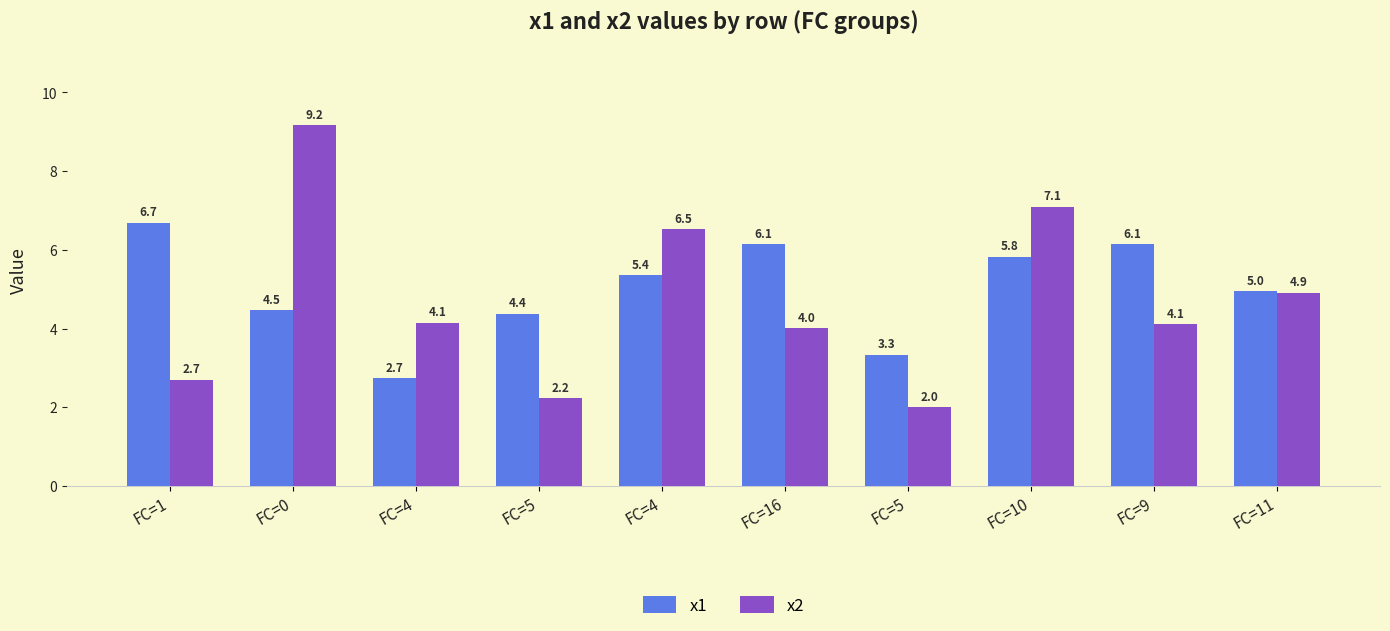

Rank the series at FC=9 from highest to lowest value.

x1, x2